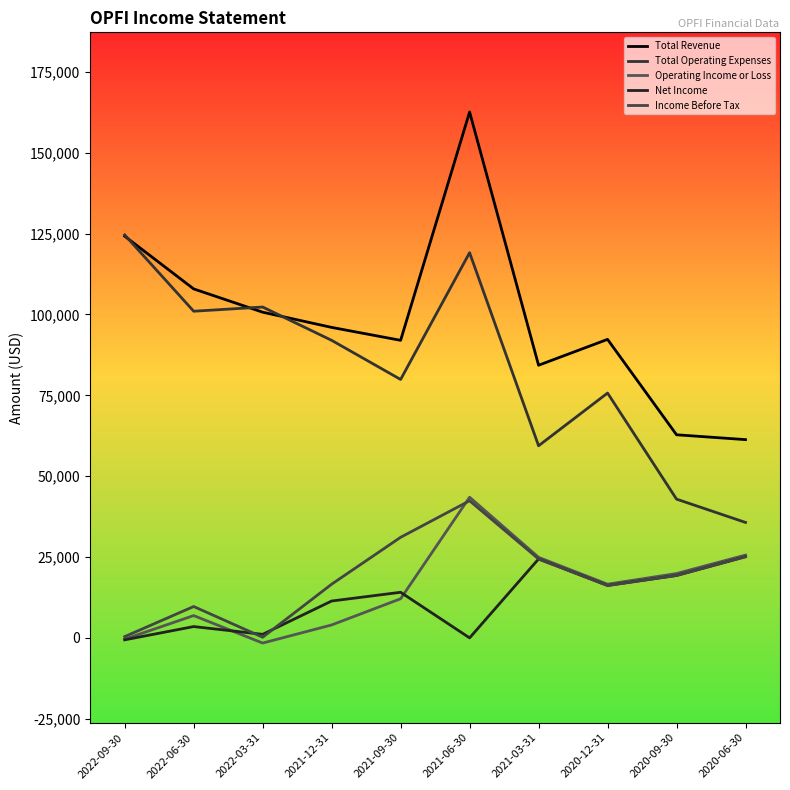

What is the value of the Total Revenue point at the 7th from the left?

84300